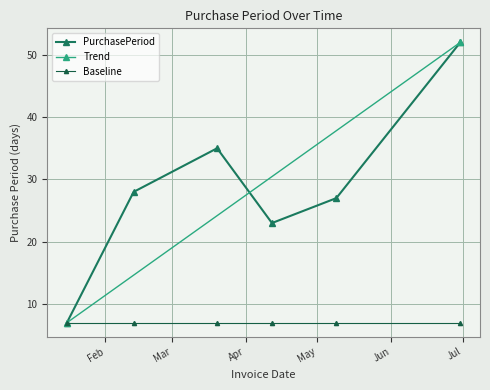

True or false: the data has more than 2 interior local peaks.

False